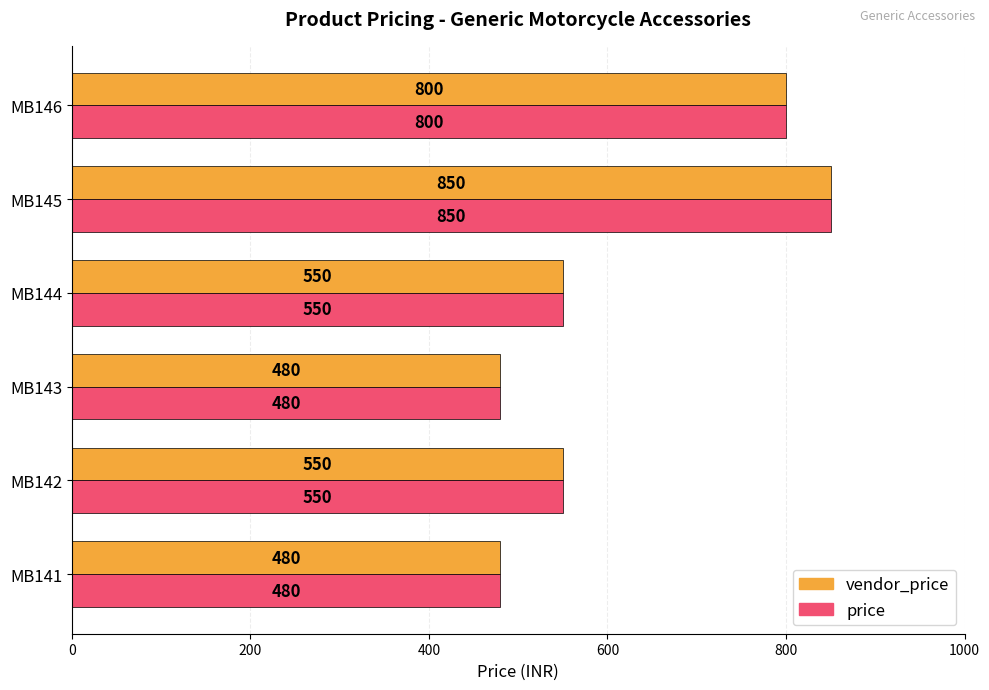

What value does the price series have at MB142, to the nearest 50?

550